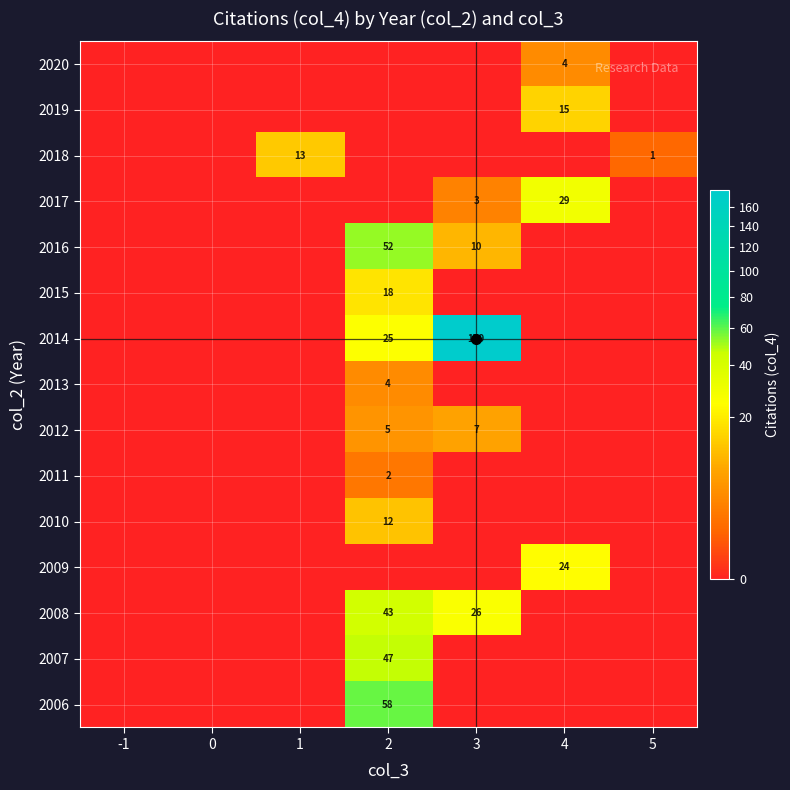

True or false: 2011 has a value of 1 at 2.

False